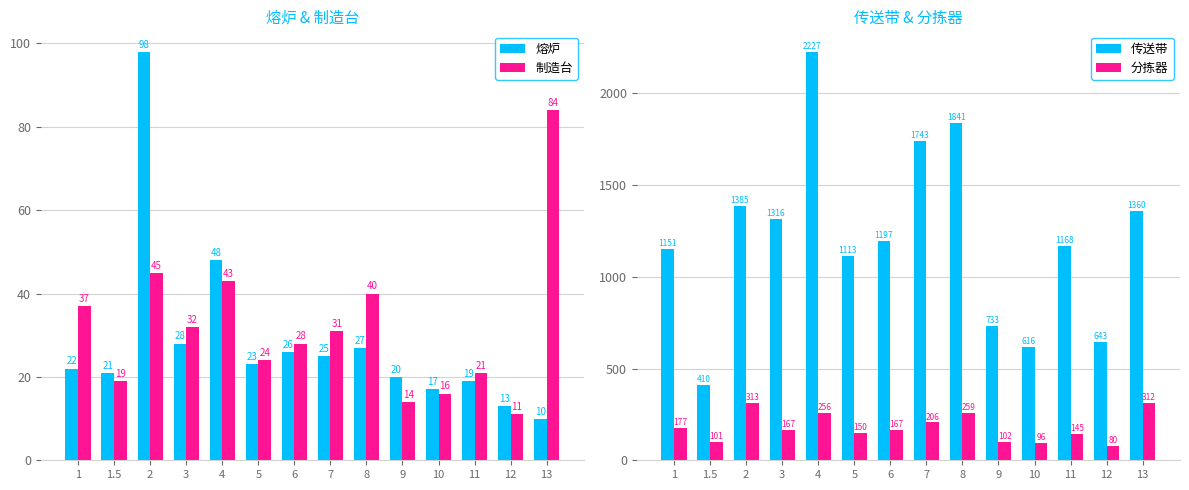

What position from the right is 1.5?

13